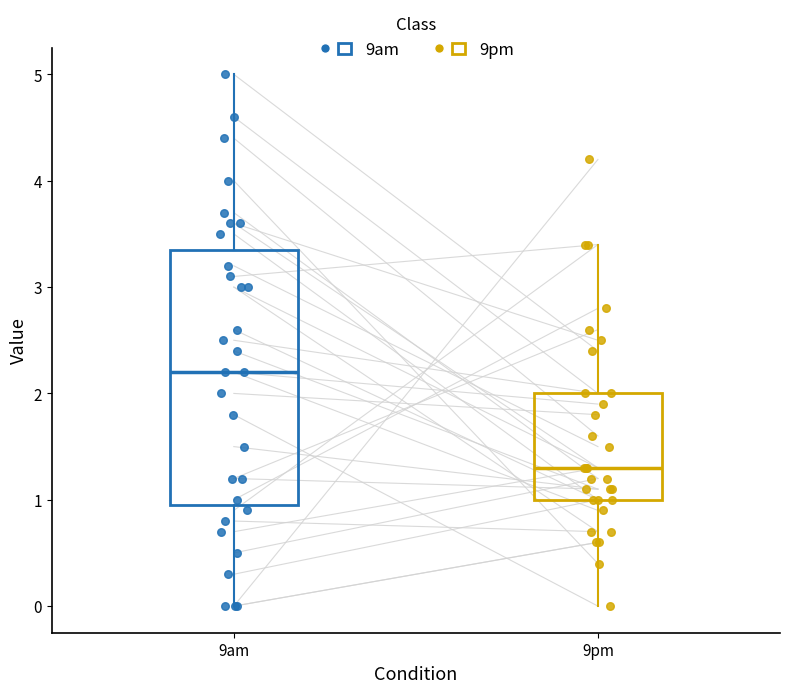

Where does the upper whisker of the box for 9pm end on the y-axis? The values are not printed on the chart, so give them approximately, as read against the axis.

3.4